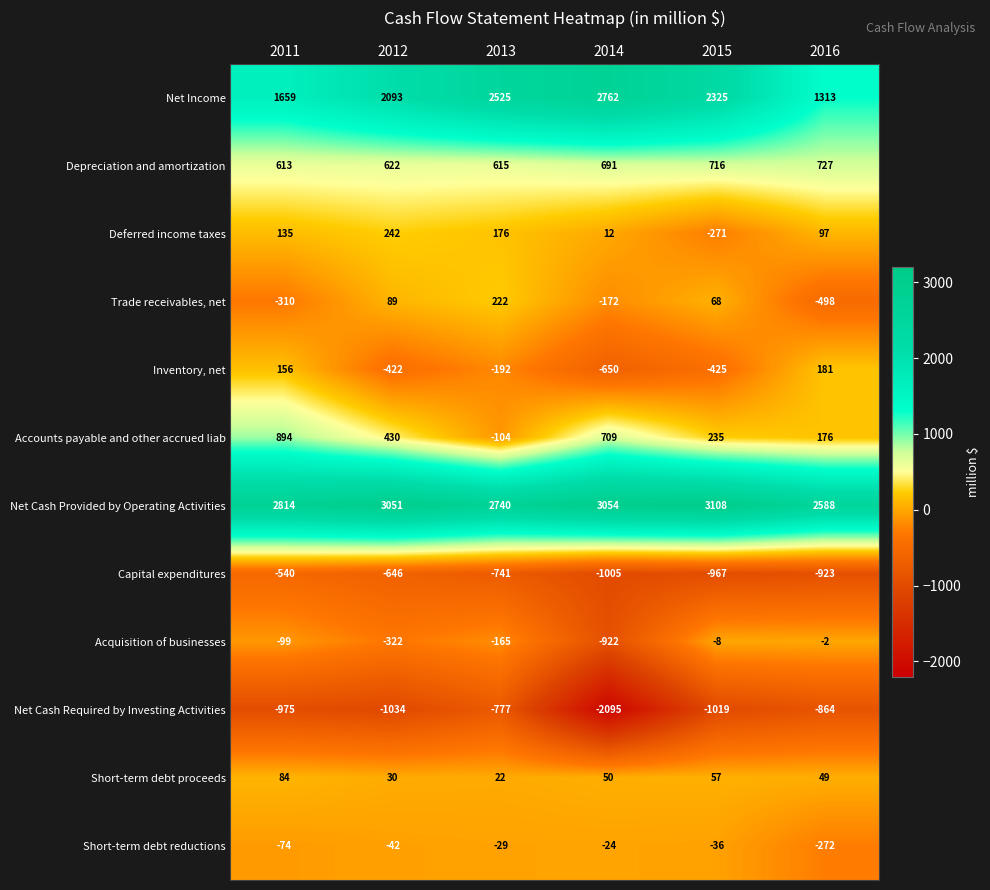

Rank the series at 2015 from lowest to highest value.

Net Cash Required by Investing Activities, Capital expenditures, Inventory, net, Deferred income taxes, Short-term debt reductions, Acquisition of businesses, Short-term debt proceeds, Trade receivables, net, Accounts payable and other accrued liab, Depreciation and amortization, Net Income, Net Cash Provided by Operating Activities